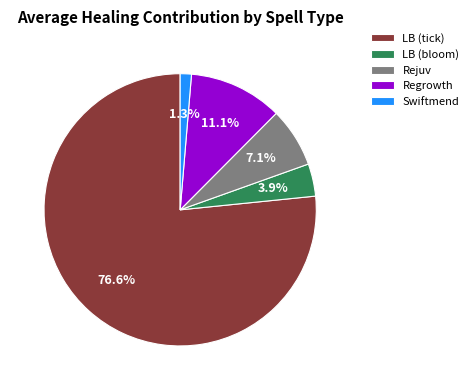

To the nearest percent, what is the average slice percentage?

20%